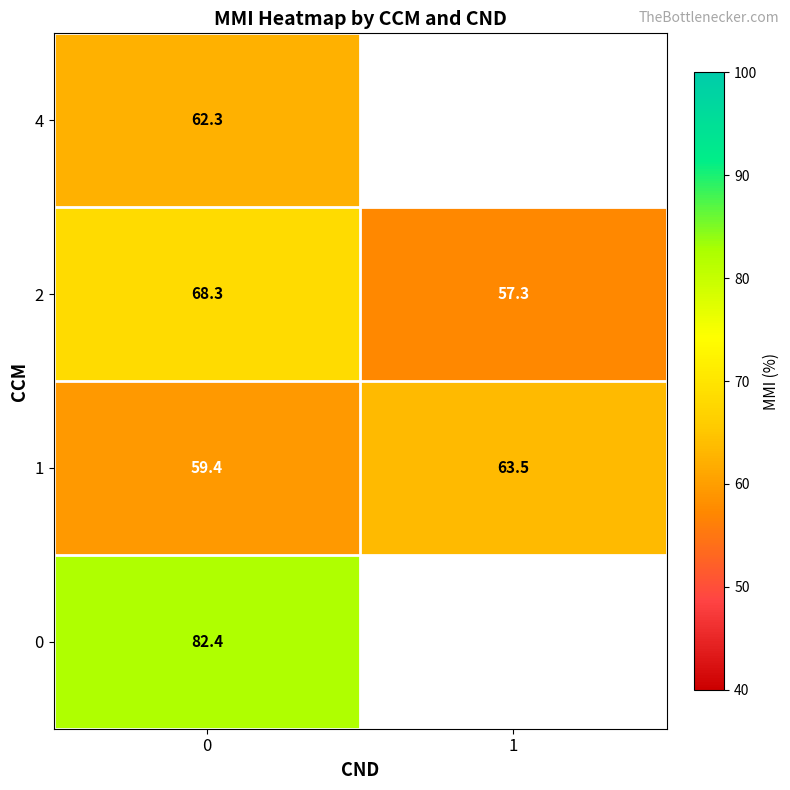

Which series has the widest spread of values?

row_2